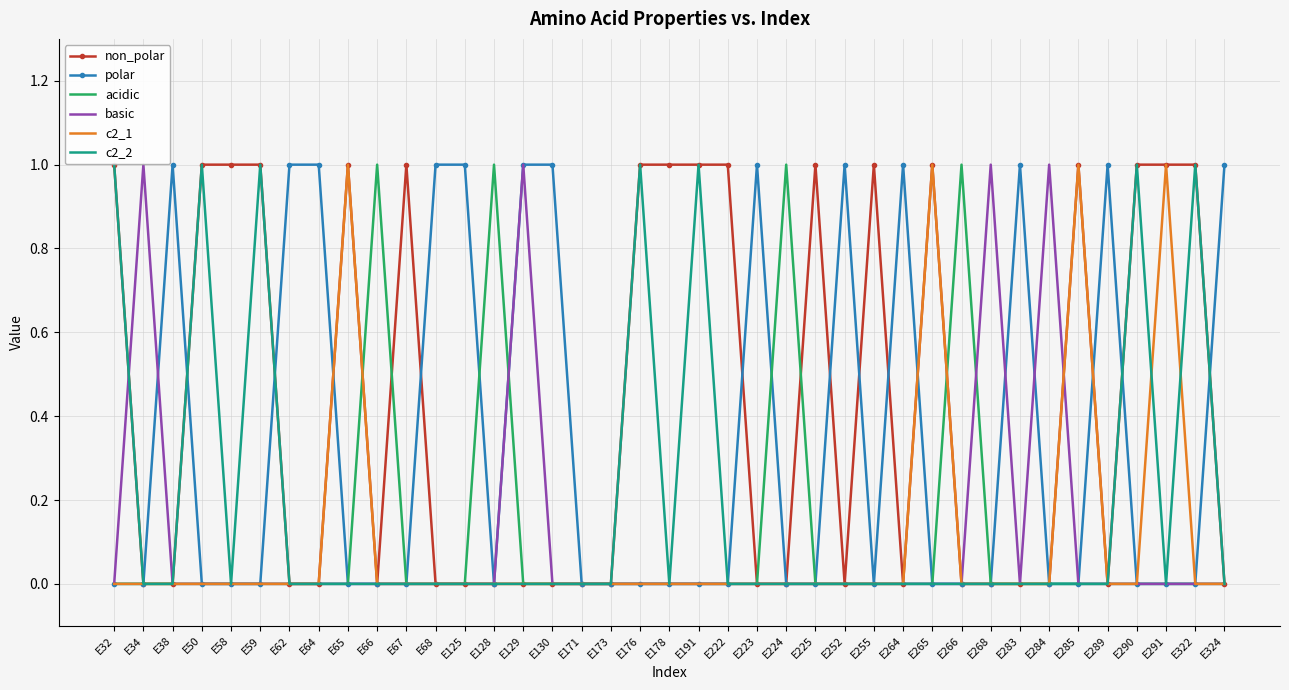

How many non_polar values are between 0 and 1?

39